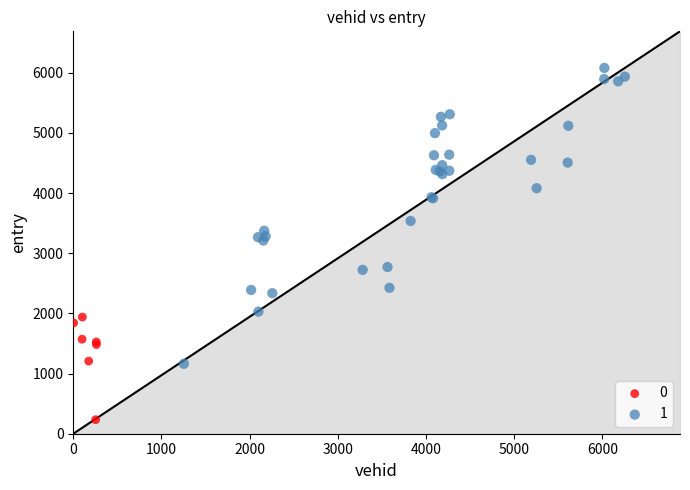

What are all the series names shown in the legend?

0, 1